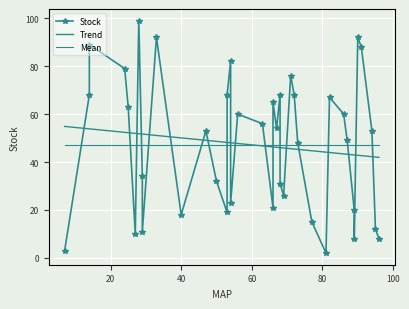

Is it true that the value at 67 is 84?

False